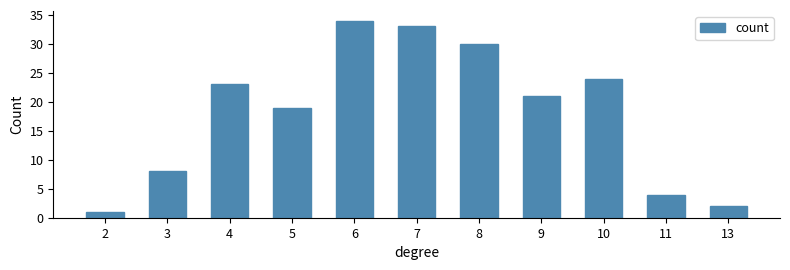

Reading left to right, extract all data points from this chart.

2=1	3=8	4=23	5=19	6=34	7=33	8=30	9=21	10=24	11=4	13=2